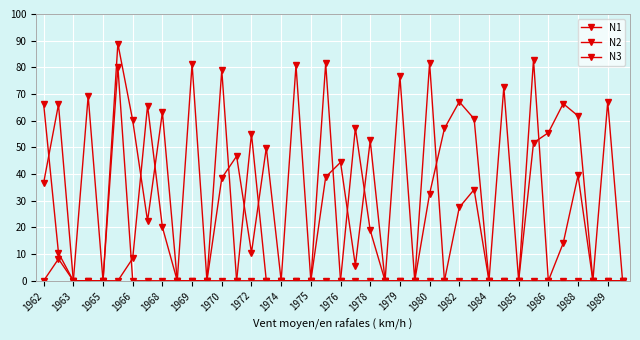

What is the value of the N1 point at the 4th from the left?

69.3